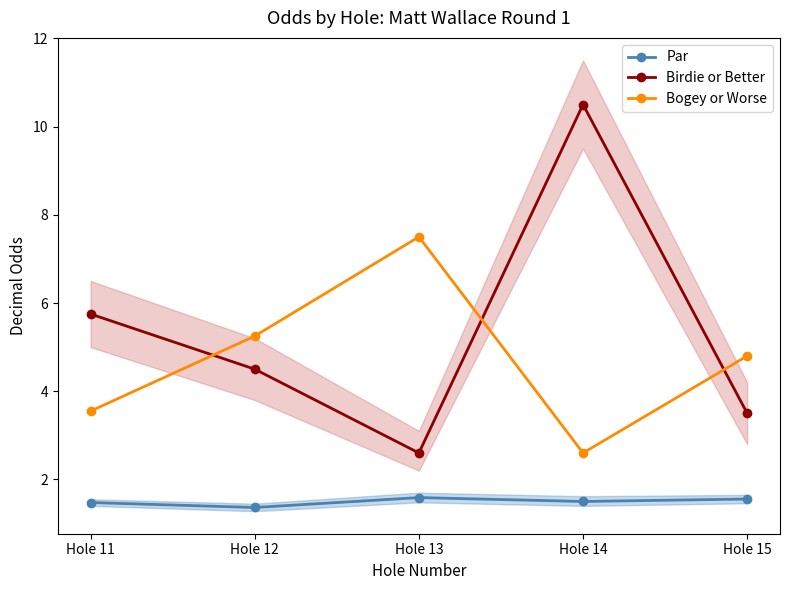

Rank the categories by Par value from lowest to highest.

Hole 12, Hole 11, Hole 14, Hole 15, Hole 13